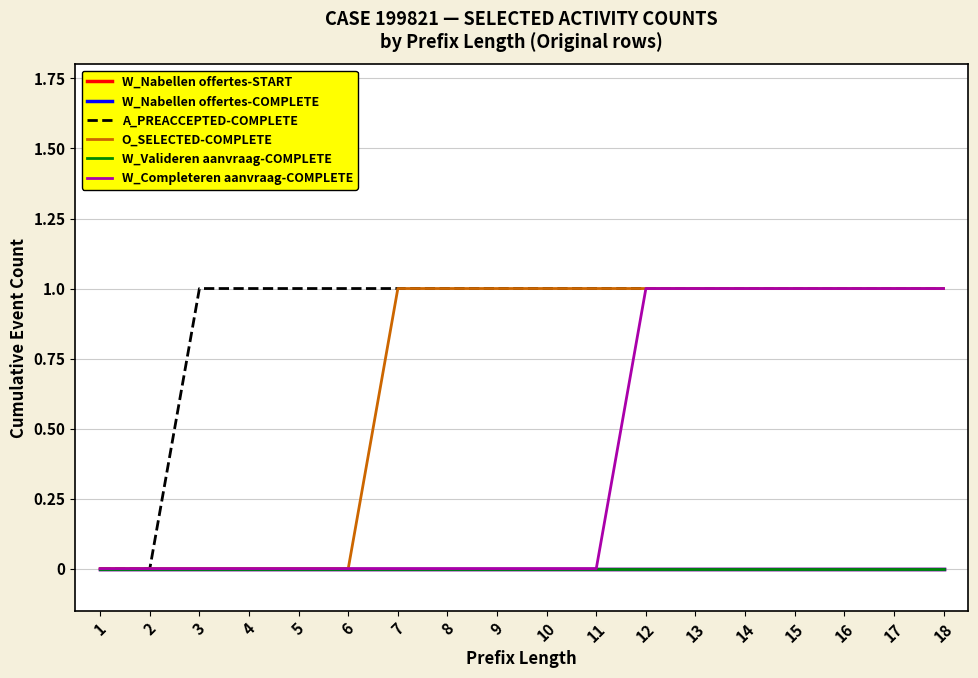

Is this an area chart (filled region under the line)?

No